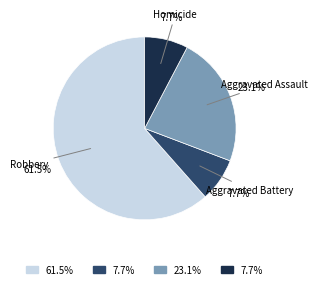

How many segments does this pie chart have?

4